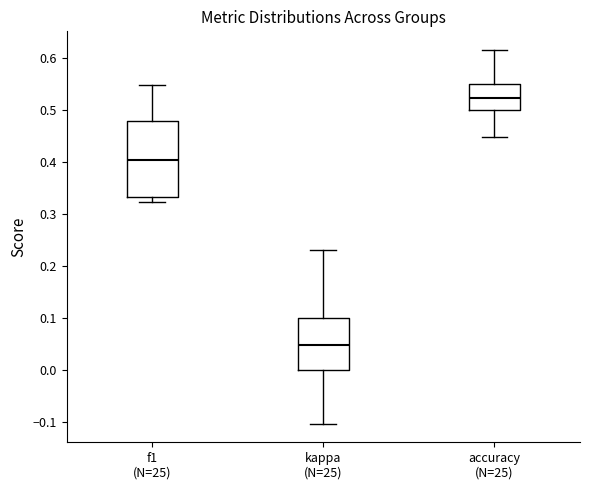

Reading left to right, transcribe this box plot: for each box, give where its median line is, the range the box spans, and where its two whiskers end, as read against the y-axis. The values are not printed on the chart, so give them approximately, as read against the axis.

f1 (N=25): median 0.40, box 0.33 to 0.48, whiskers 0.32 to 0.55
kappa (N=25): median 0.05, box 0.00 to 0.10, whiskers -0.10 to 0.23
accuracy (N=25): median 0.52, box 0.50 to 0.55, whiskers 0.45 to 0.62